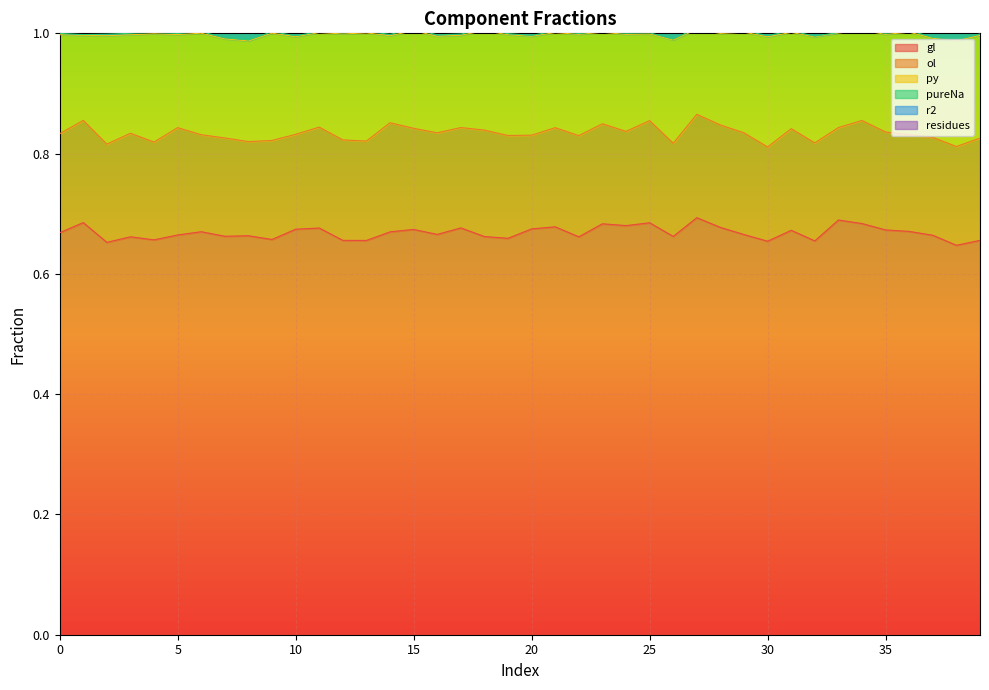

True or false: r2 and gl intersect in this chart.

False